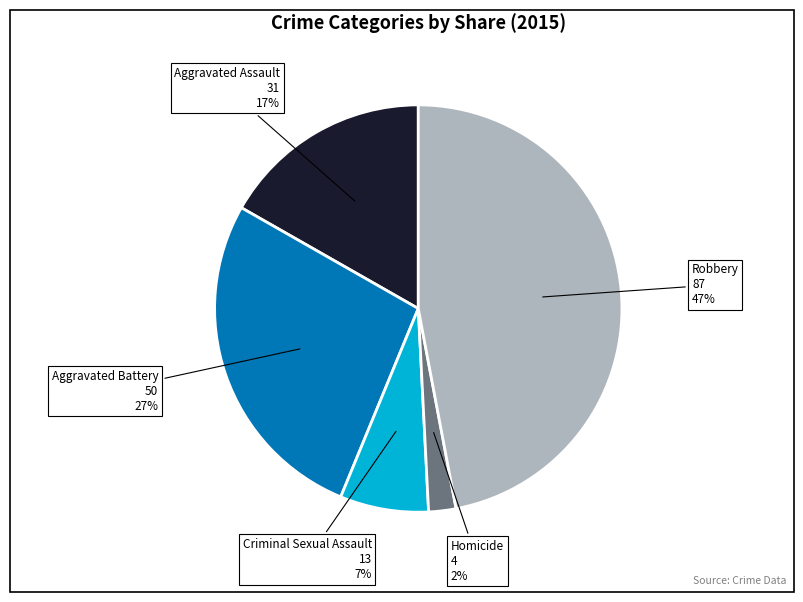

To the nearest percent, what is the combined percentage of Robbery and Aggravated Battery?

74%